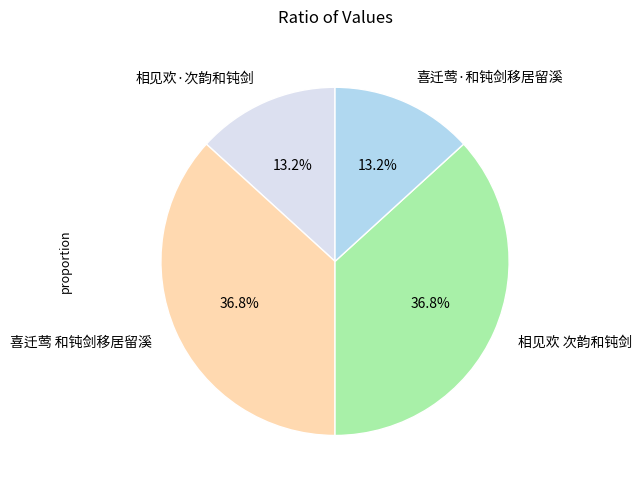

What percentage is the 喜迁莺·和钝剑移居留溪 slice, to the nearest percent?

13%